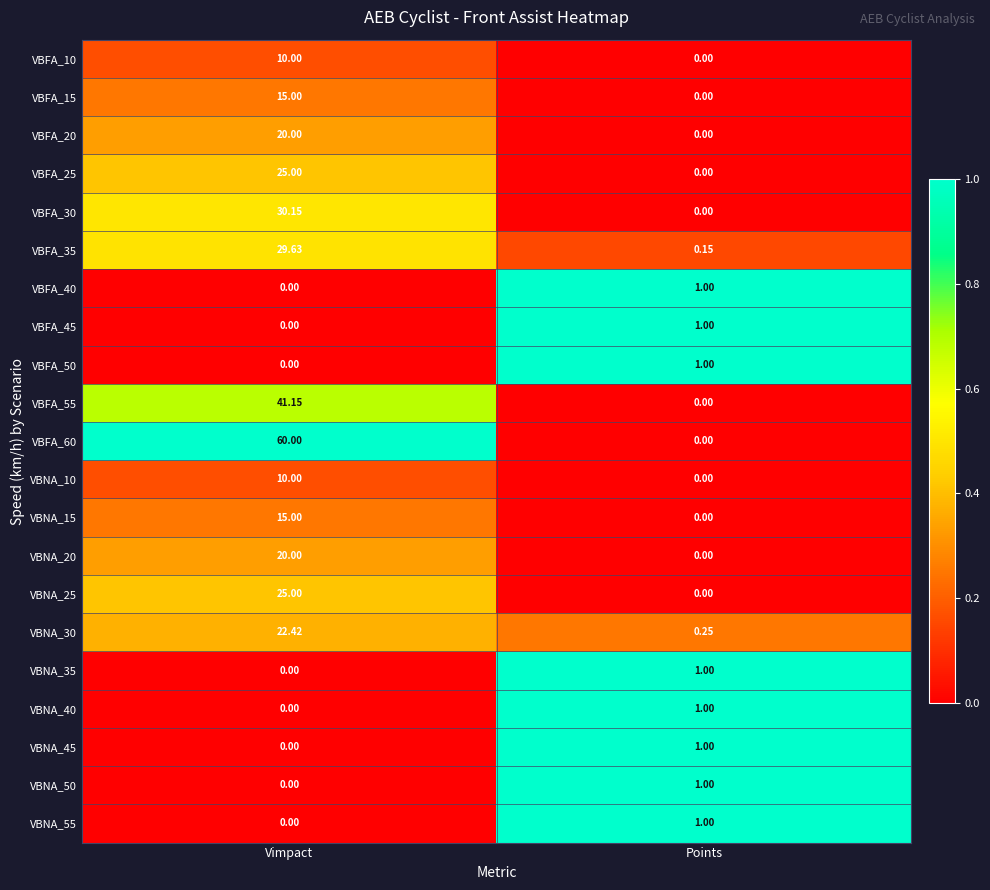

Rank the categories by VBFA_35 value from highest to lowest.

Vimpact, Points